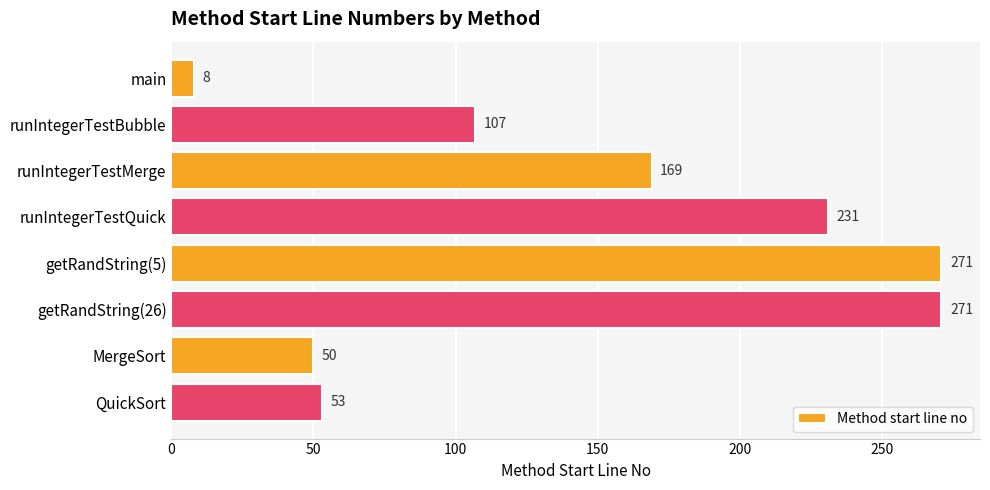

At which label is the value closest to 139?

runIntegerTestMerge